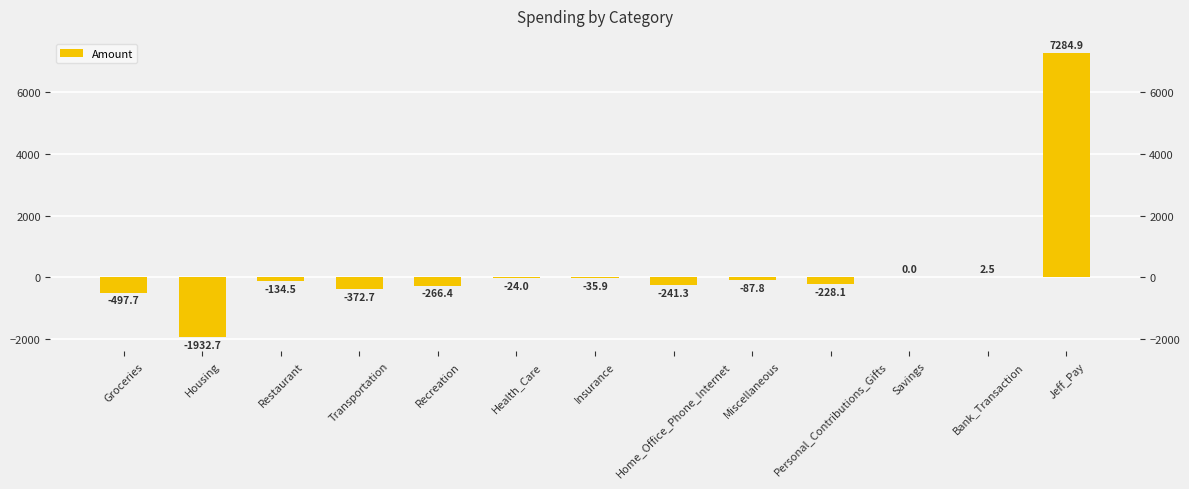

List the labels in order of value, largest first.

Jeff_Pay, Bank_Transaction, Savings, Health_Care, Insurance, Miscellaneous, Restaurant, Personal_Contributions_Gifts, Home_Office_Phone_Internet, Recreation, Transportation, Groceries, Housing